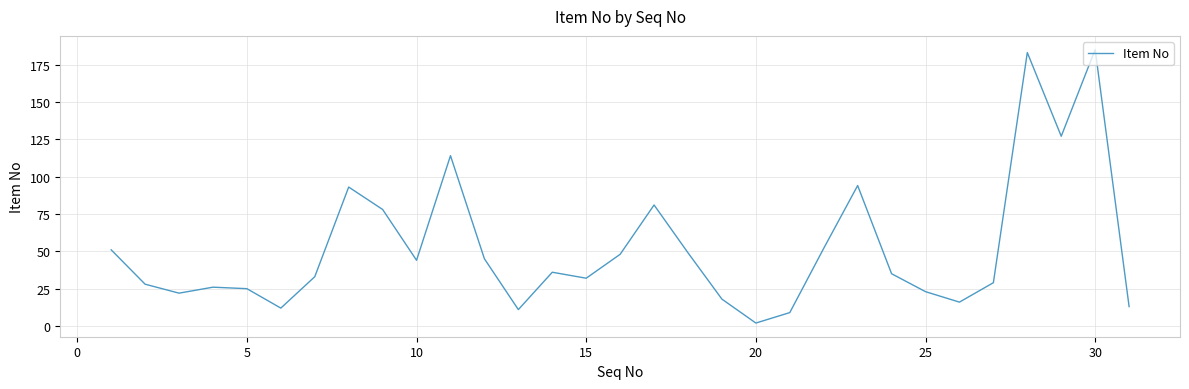

What is the minimum value shown in the chart?

2